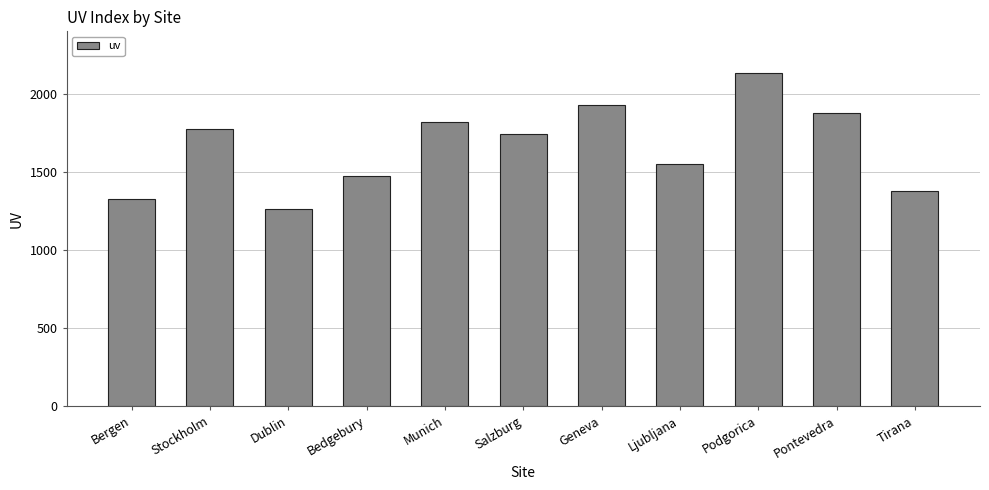

Between Ljubljana and Bergen, which is larger?

Ljubljana